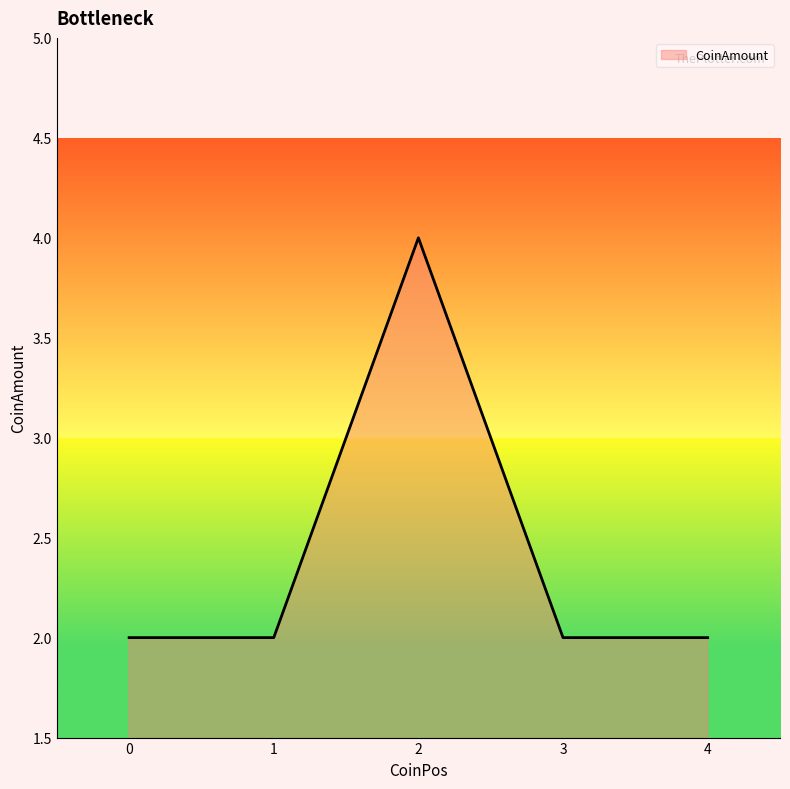

True or false: the data has more than 1 interior local peaks.

False